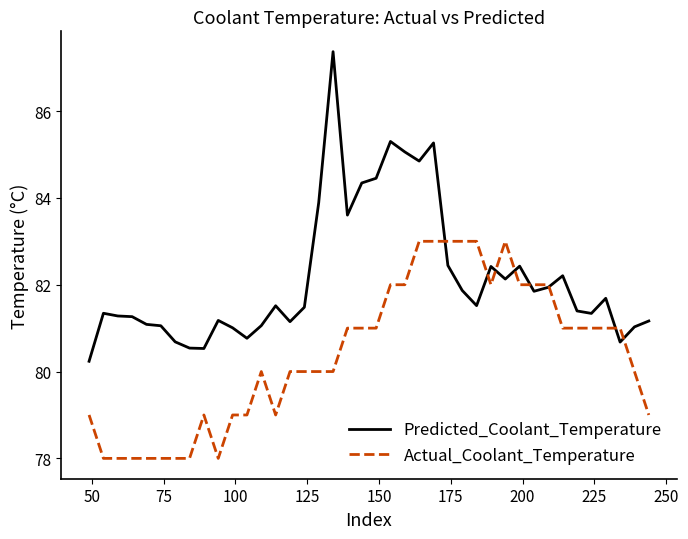

How many times do Predicted_Coolant_Temperature and Actual_Coolant_Temperature cross each other?

8